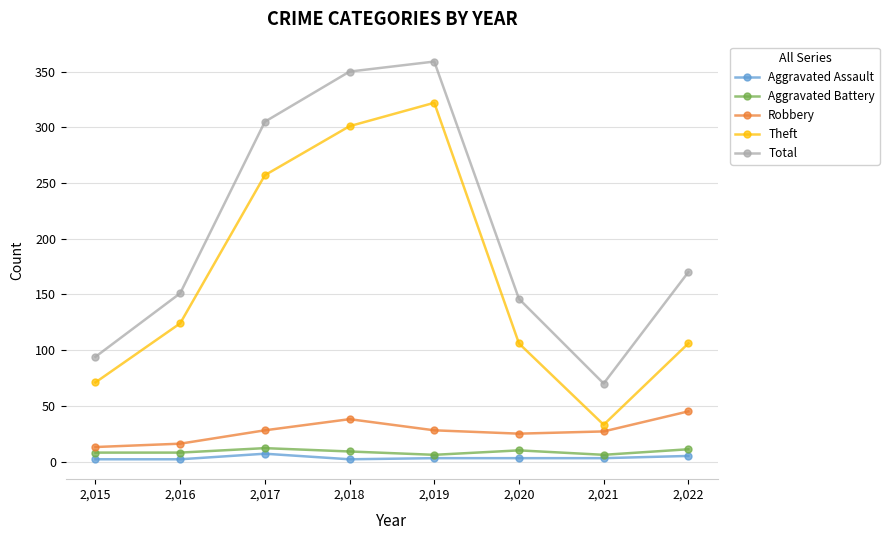

True or false: Robbery and Total intersect in this chart.

False